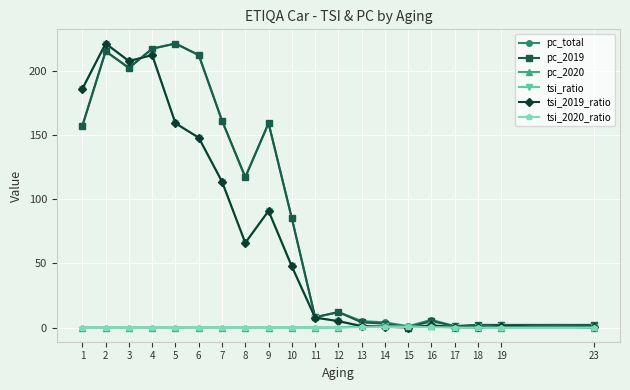

The pc_total series shows 12.0 at 12. True or false?

True